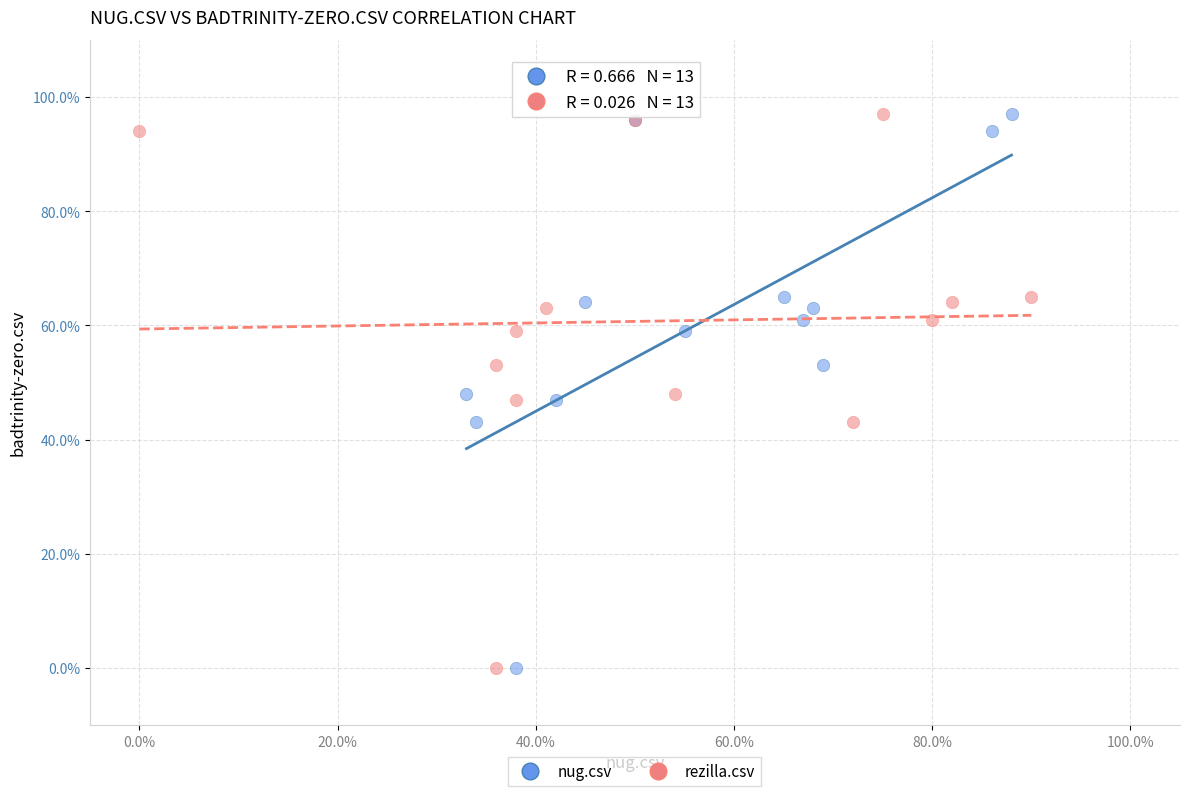

What are all the series names shown in the legend?

nug.csv, rezilla.csv